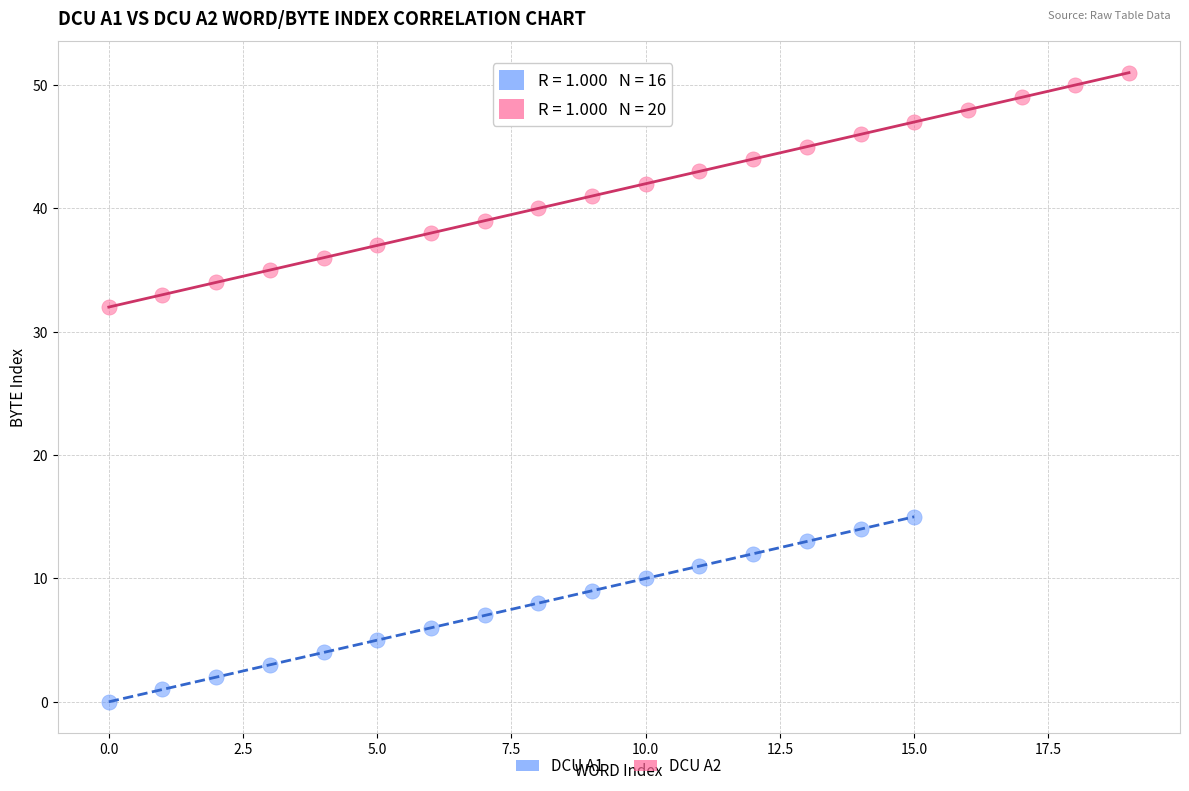

Which series reaches the maximum Y coordinate?

DCU A2